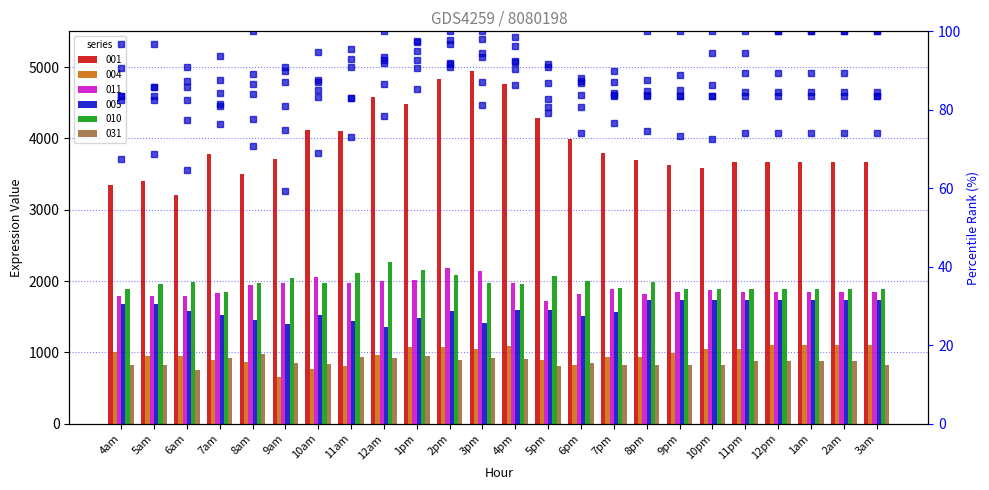

List the labels in order of 031 pct value, largest first.

8am, 1pm, 11am, 7am, 3pm, 12am, 4pm, 2pm, 11pm, 12pm, 1am, 2am, 6pm, 9am, 10am, 4am, 5am, 7pm, 8pm, 9pm, 10pm, 3am, 5pm, 6am